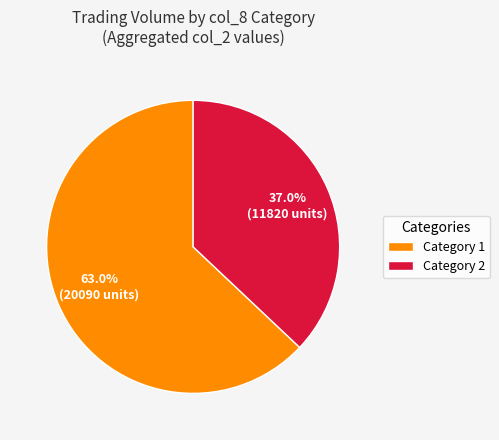

What is the ratio of the value at Category 1 to the value at Category 2?

1.7